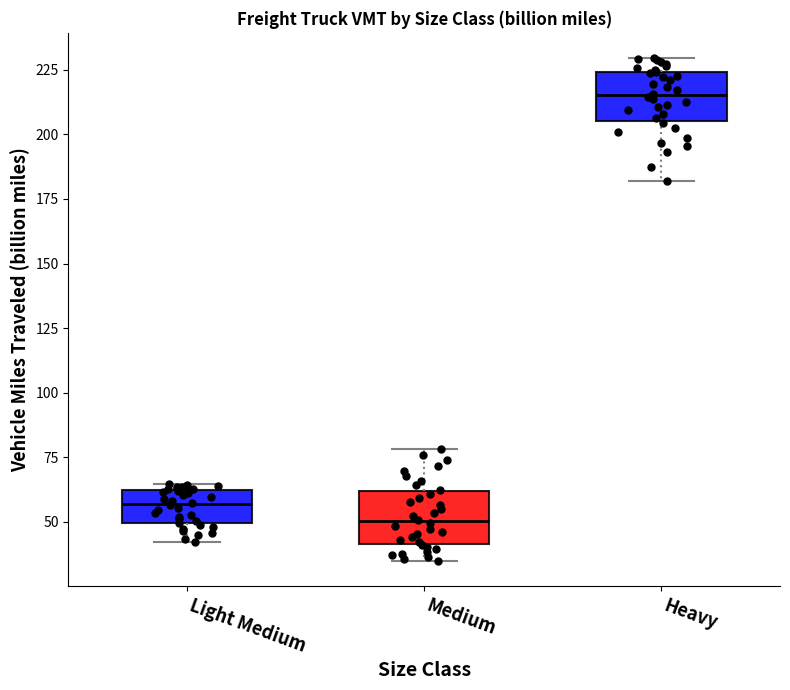

Where is the upper edge of the box for Heavy on the y-axis? The values are not printed on the chart, so give them approximately, as read against the axis.

225